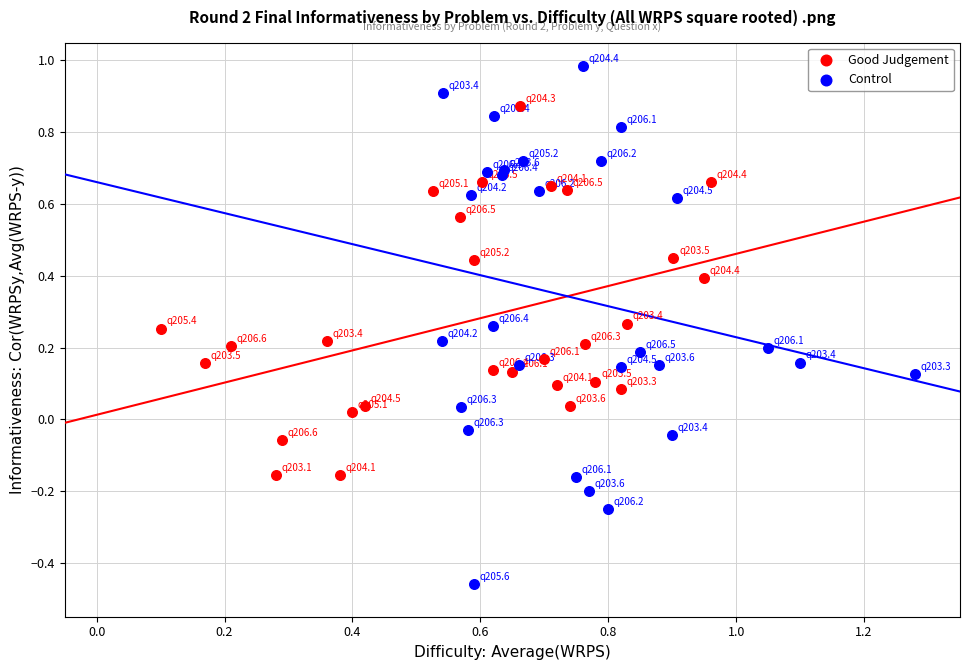

Which series reaches the minimum Y coordinate?

Control